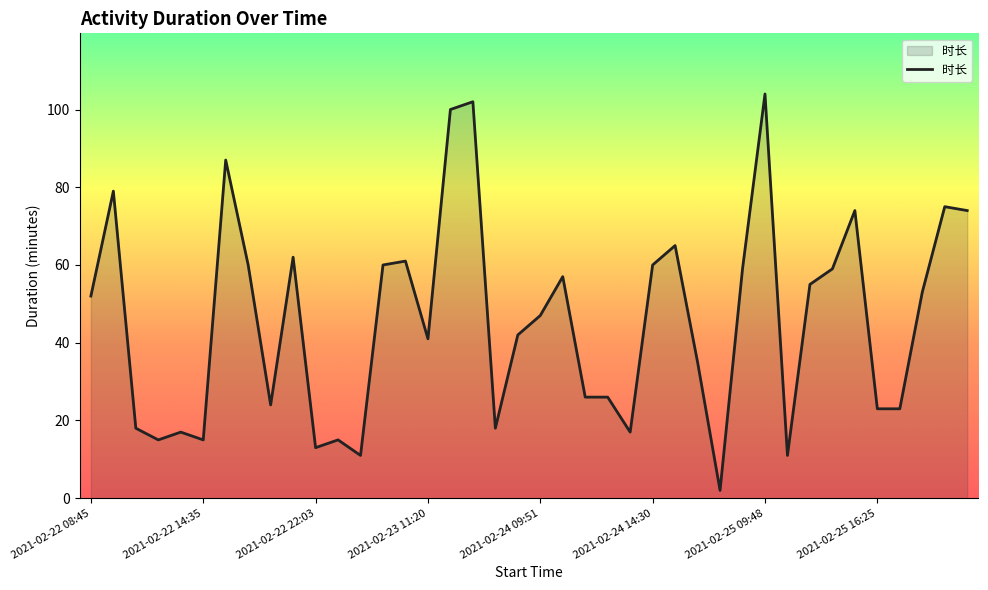

What is the greatest value displayed?

104